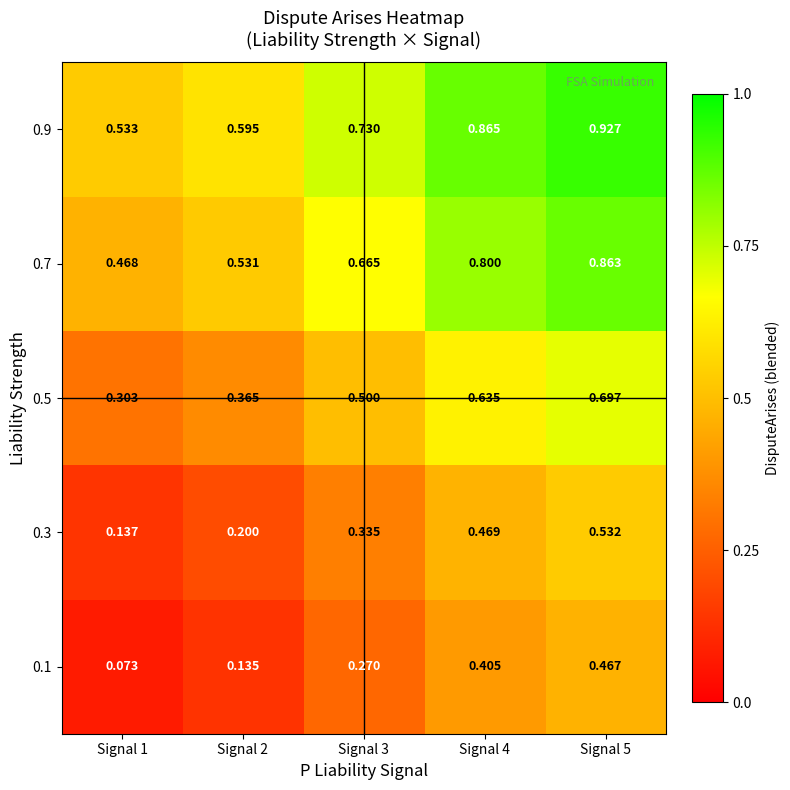

At which category does the chart reach its minimum across all series?

Signal 1